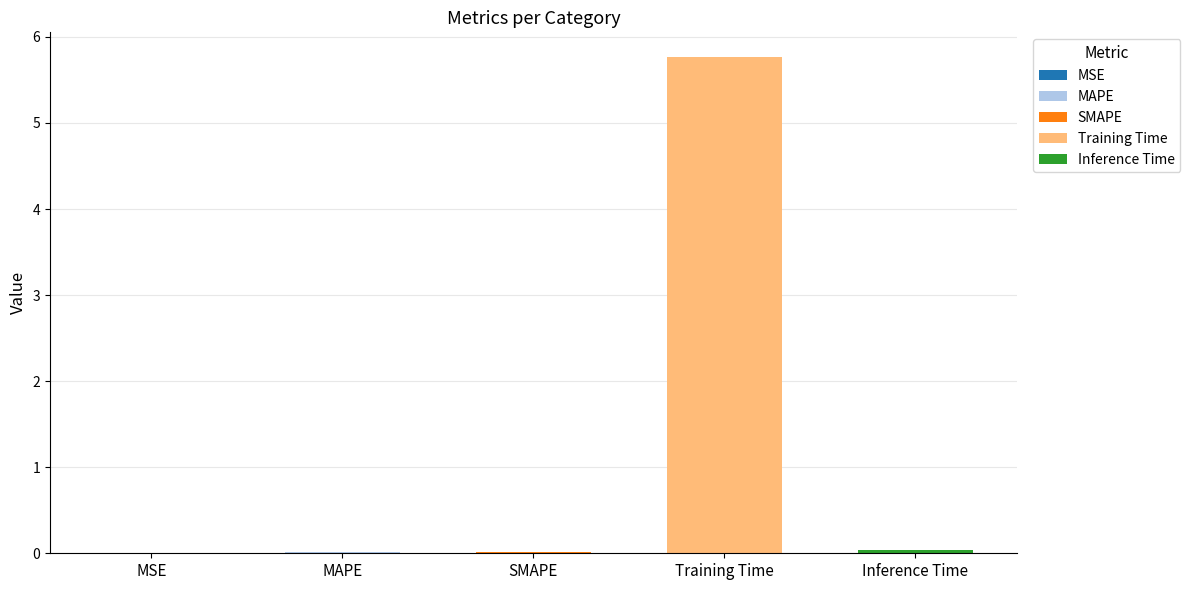

List the labels in order of value, smallest first.

MSE, SMAPE, MAPE, Inference Time, Training Time